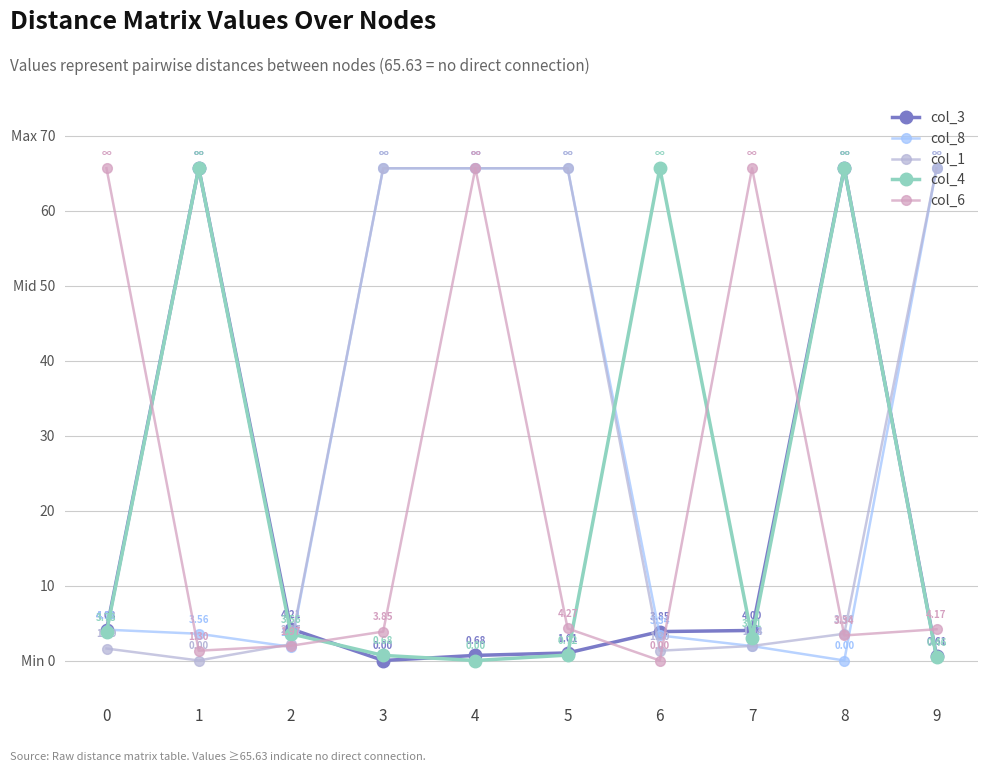

Reading left to right, extract all data points from this chart.

col_3: 4.1	65.6	4.2	0.0	0.7	1.0	3.9	4.0	65.6	0.6
col_8: 4.1	3.6	1.8	65.6	65.6	65.6	3.3	1.9	0.0	65.6
col_1: 1.6	0.0	2.2	65.6	65.6	65.6	1.3	1.9	3.6	65.6
col_4: 3.8	65.6	3.6	0.7	0.0	0.7	65.6	3.0	65.6	0.5
col_6: 65.6	1.3	2.0	3.9	65.6	4.3	0.0	65.6	3.3	4.2